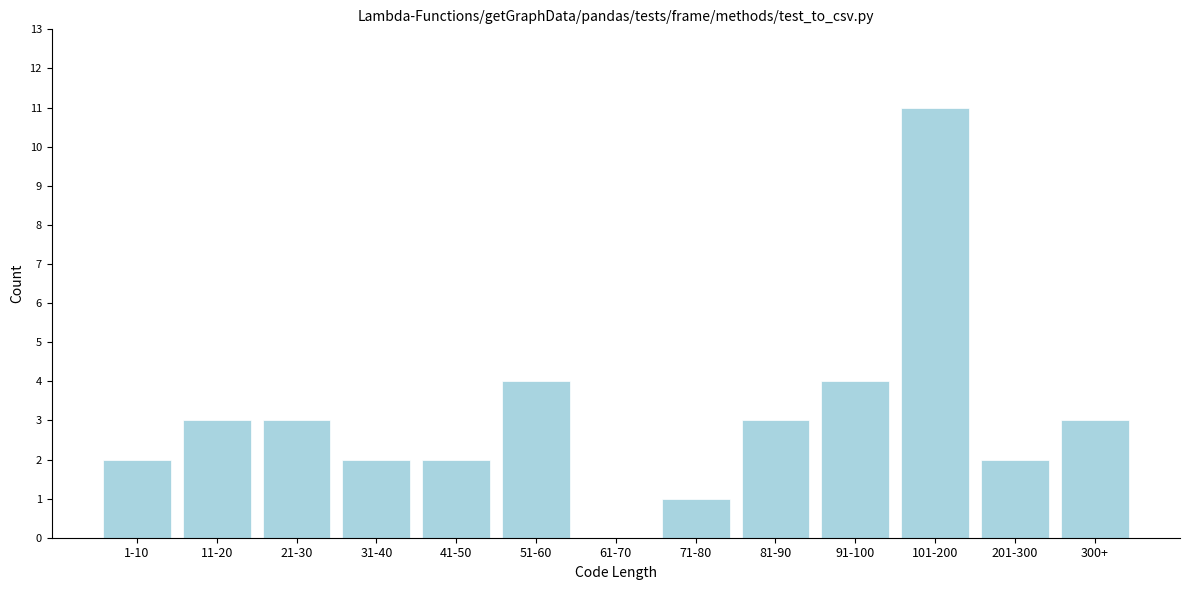

Reading left to right, what are all the values shown in this chart?

1-10=2	11-20=3	21-30=3	31-40=2	41-50=2	51-60=4	61-70=0	71-80=1	81-90=3	91-100=4	101-200=11	201-300=2	300+=3